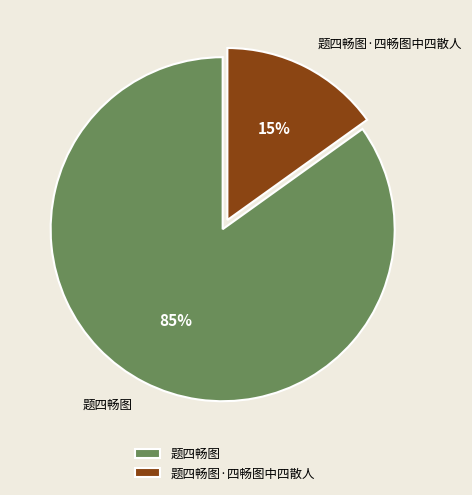

Which slice is the smallest?

题四畅图·四畅图中四散人